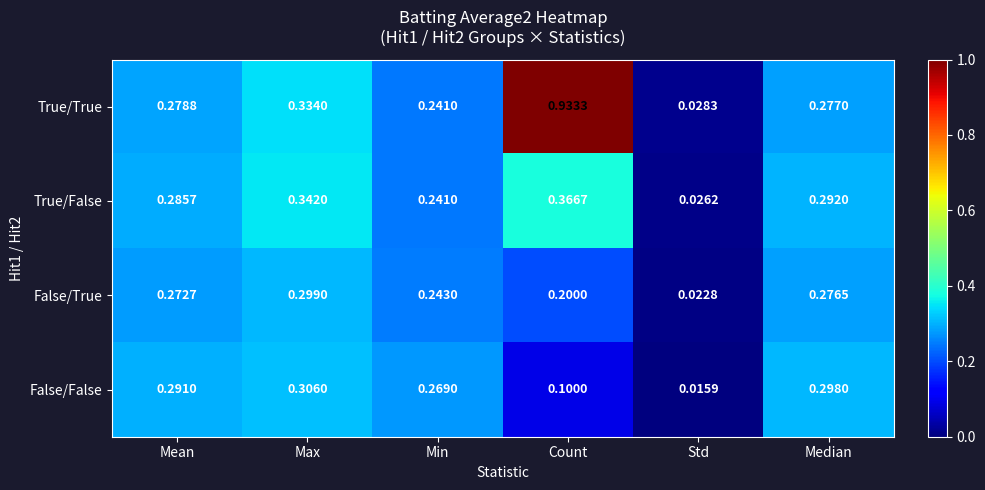

Between Mean and Min, which series saw the biggest shift?

True/False